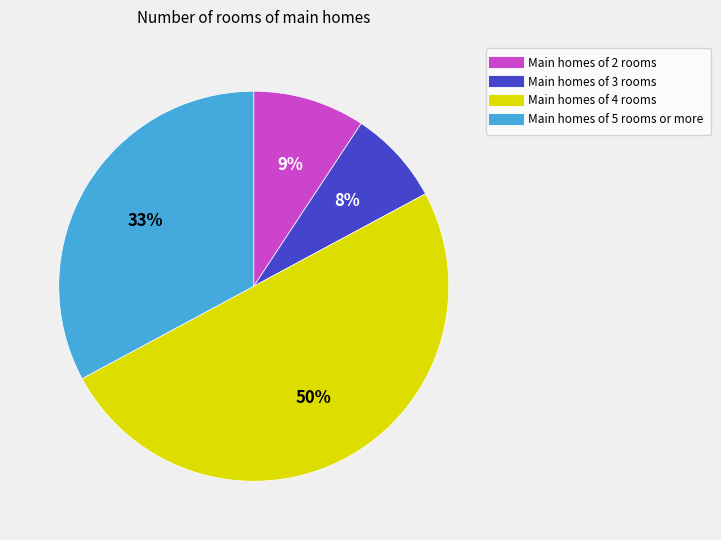

To the nearest percent, what is the average slice percentage?

25%